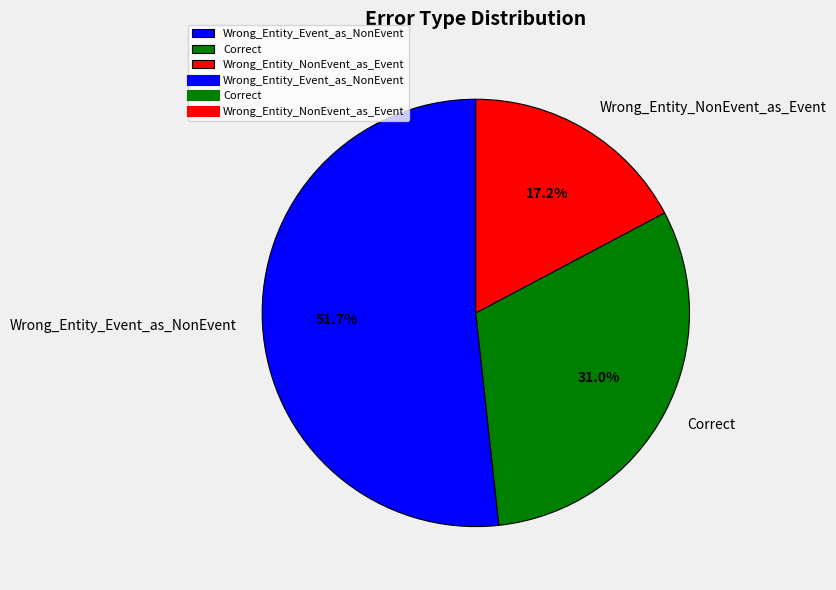

Is the sum of Wrong_Entity_NonEvent_as_Event and Wrong_Entity_Event_as_NonEvent greater than half?

Yes